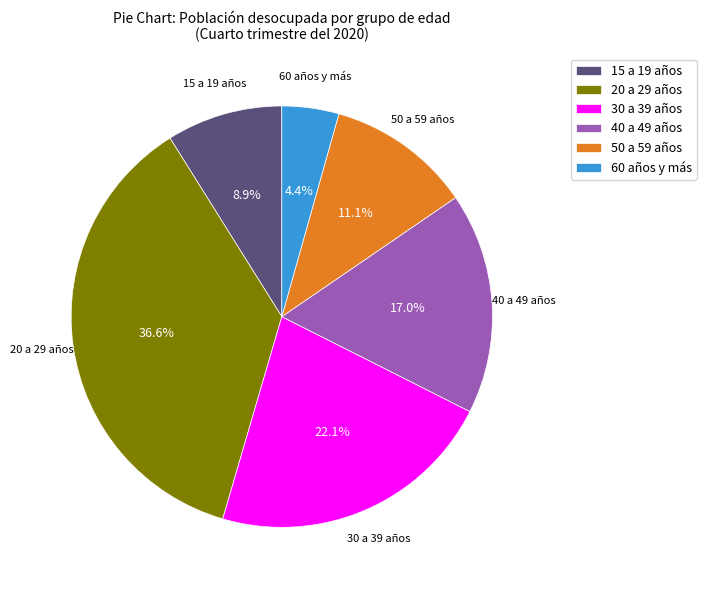

Do 40 a 49 años and 60 años y más together represent more than half of the pie?

No